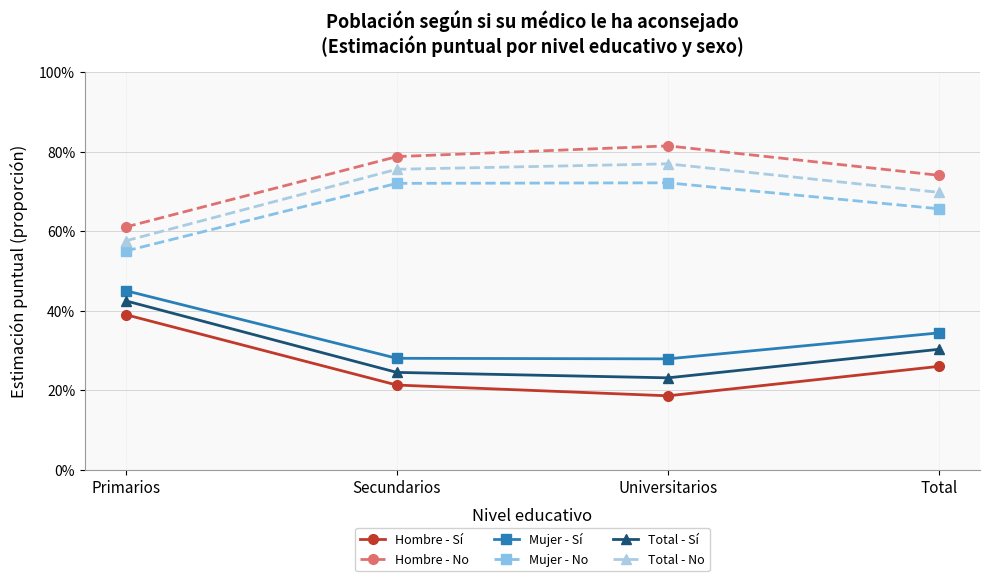

True or false: Mujer - No and Mujer - Sí cross at least once.

False